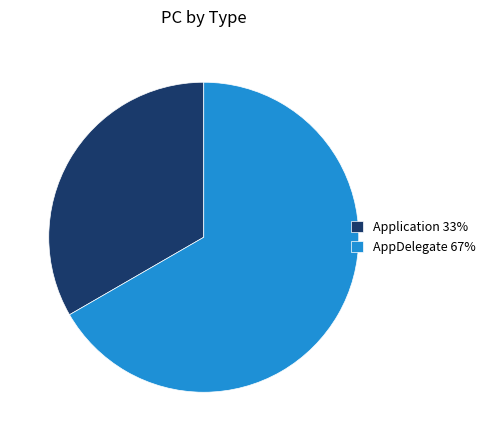

Approximately how many times larger is the value at AppDelegate 67% compared to Application 33%?

2.0